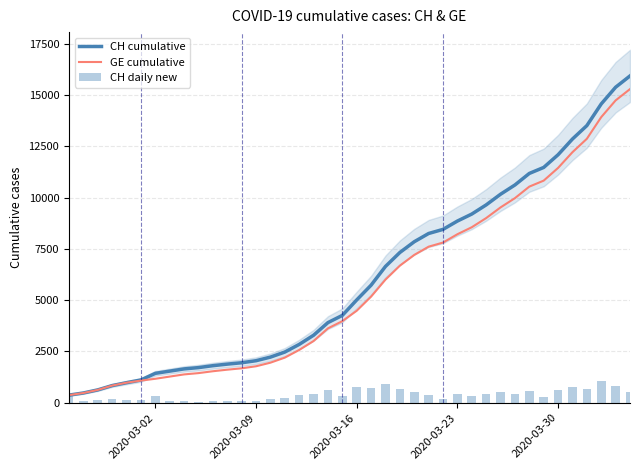

What is the minimum value for CH cumulative?

375